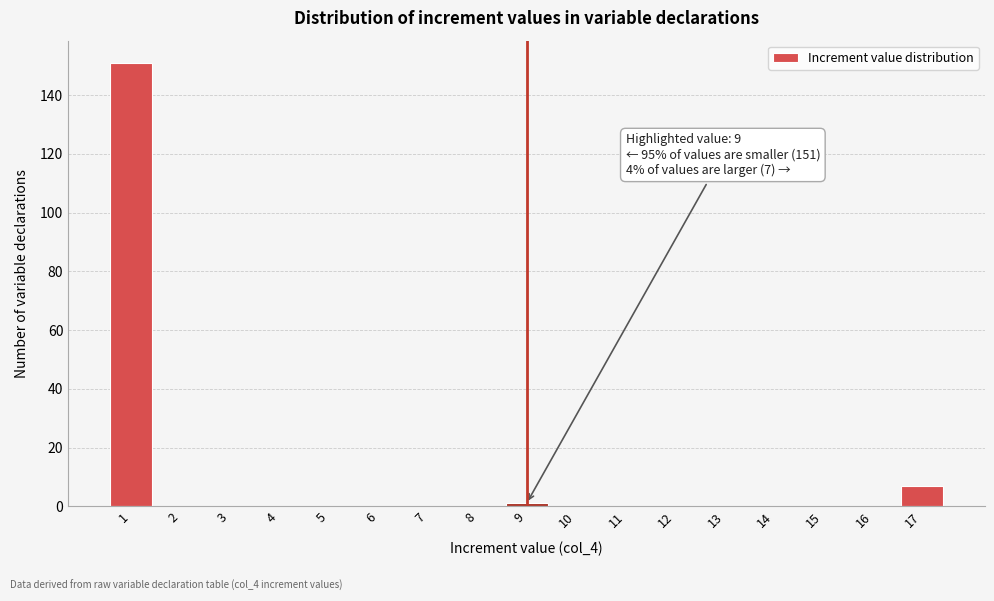

Reading left to right, what are all the values shown in this chart?

1=151	2=0	3=0	4=0	5=0	6=0	7=0	8=0	9=1	10=0	11=0	12=0	13=0	14=0	15=0	16=0	17=7